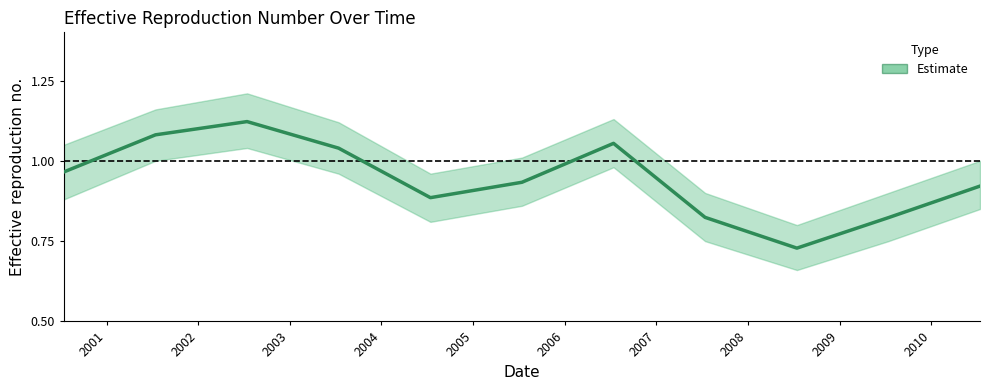

How many lines are shown in the chart?

1